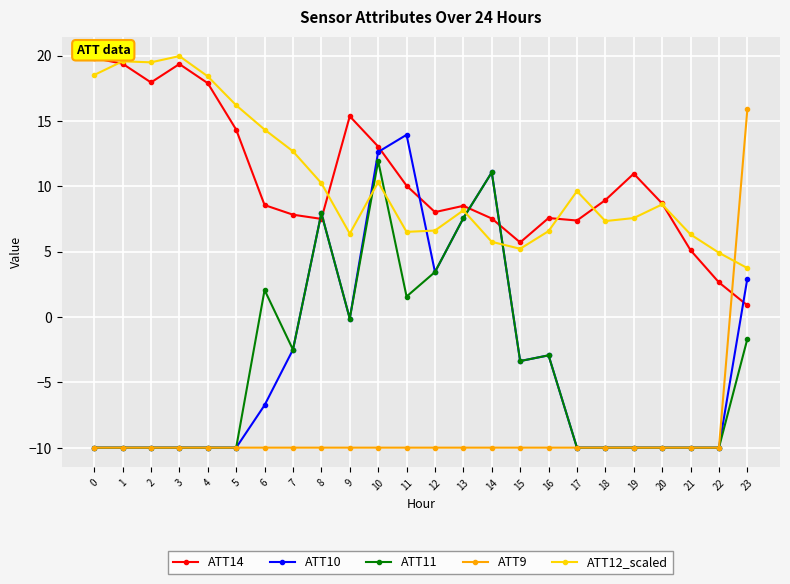

What is the sum of the ATT14 values at 2 and 12?

26.0